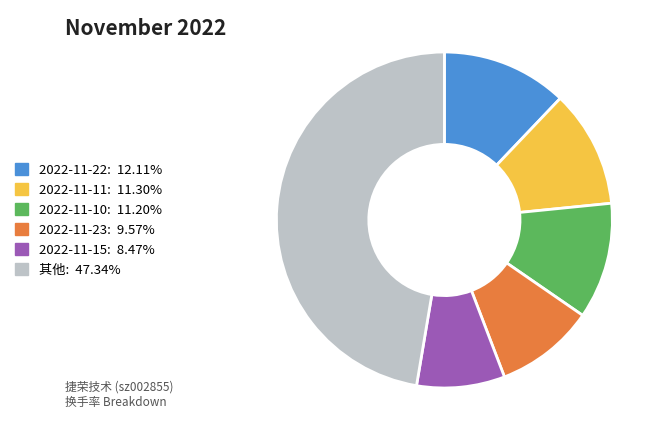

Is there any slice that represents more than half of the pie?

No